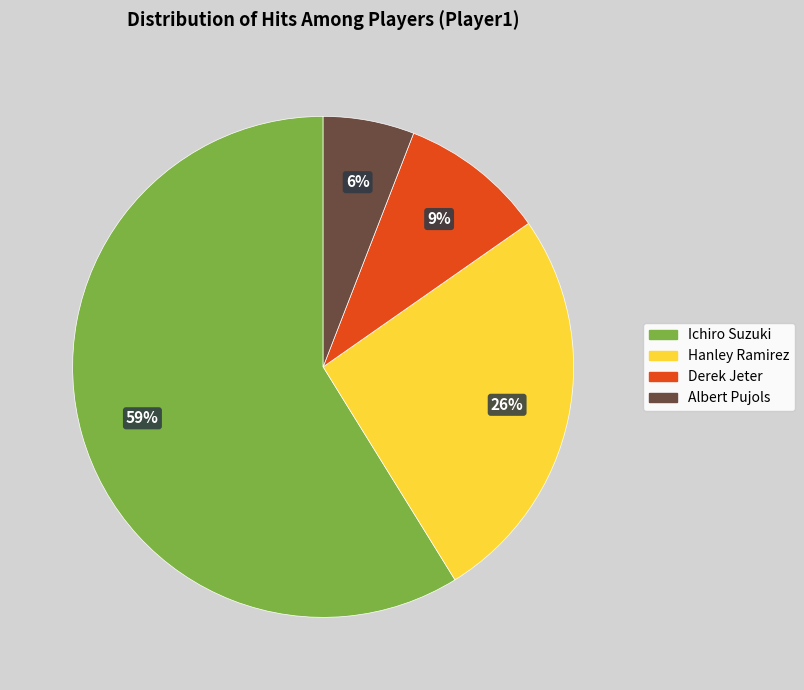

Which category accounts for the majority?

Ichiro Suzuki